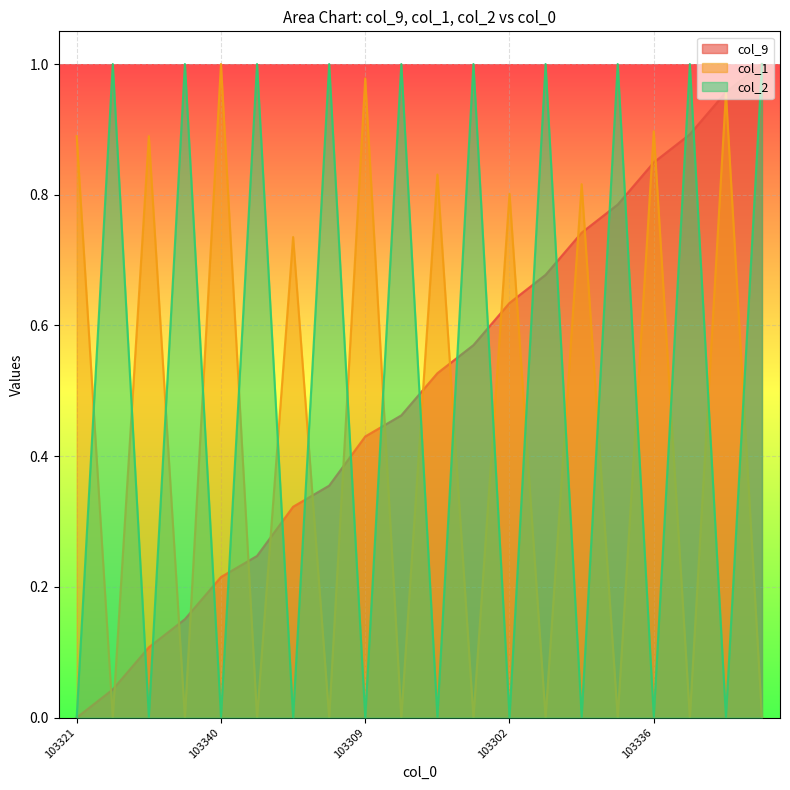

How many lines are shown in the chart?

3